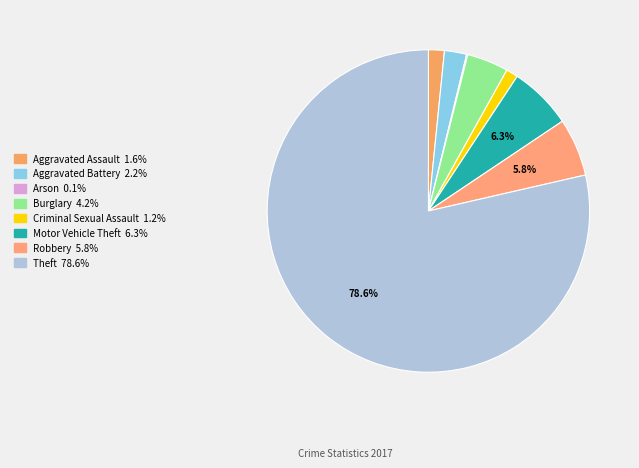

How many slices are in this pie chart?

8